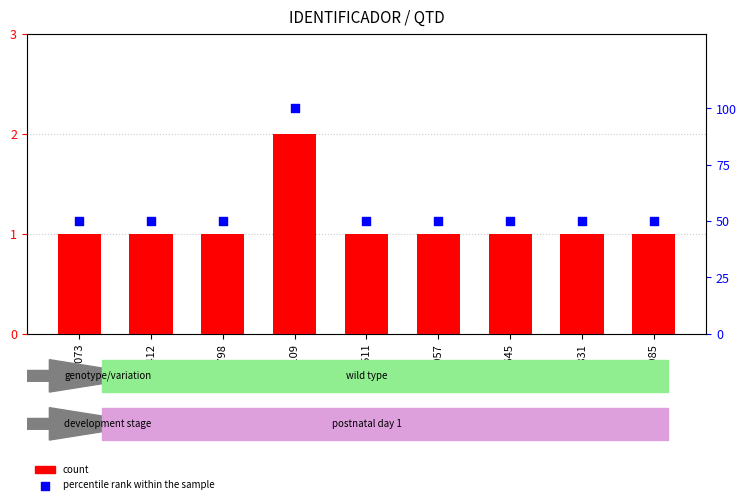

Which series has the widest spread of Y values?

percentile rank within the sample